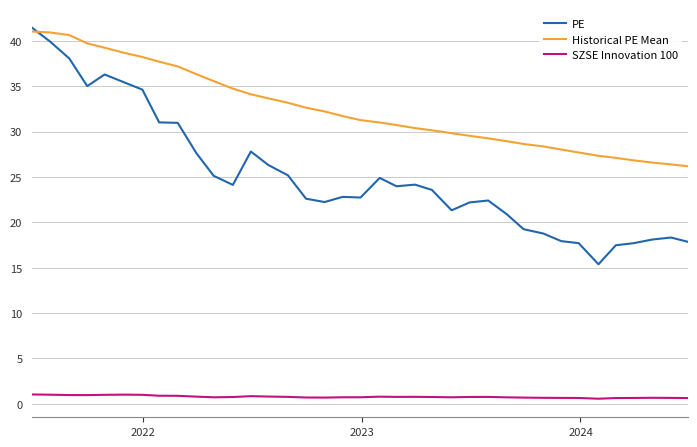

Which series has the largest total across all categories?

Historical PE Mean